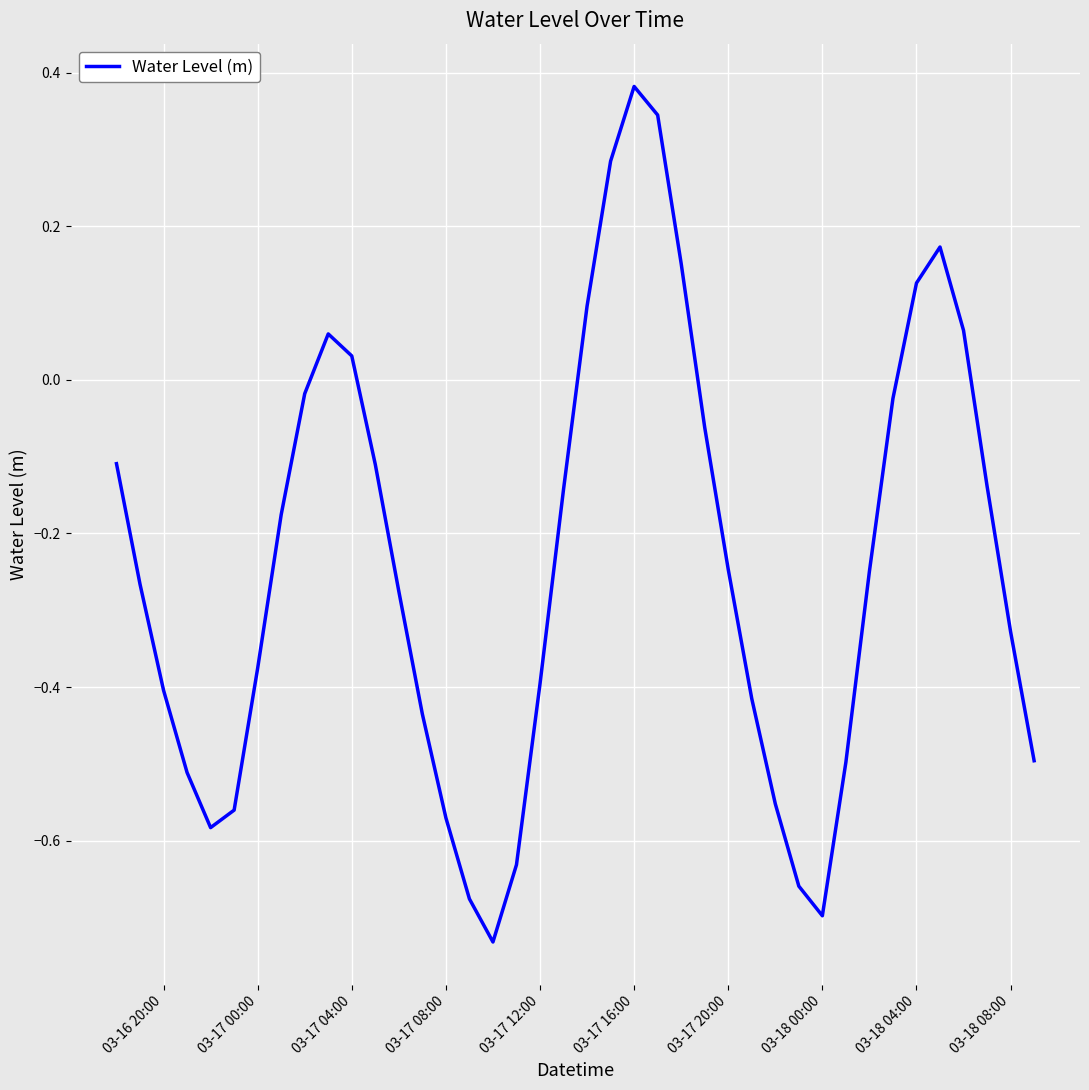

How many distinct data groups are displayed?

1